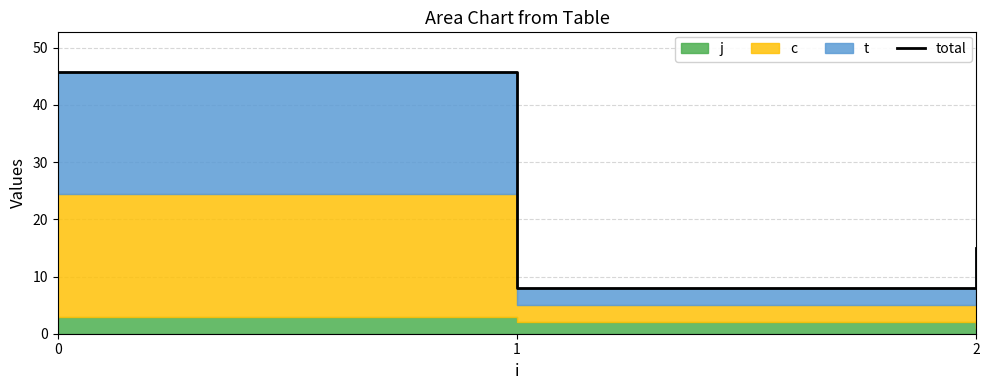

The value at 0 is 72.1. True or false?

False